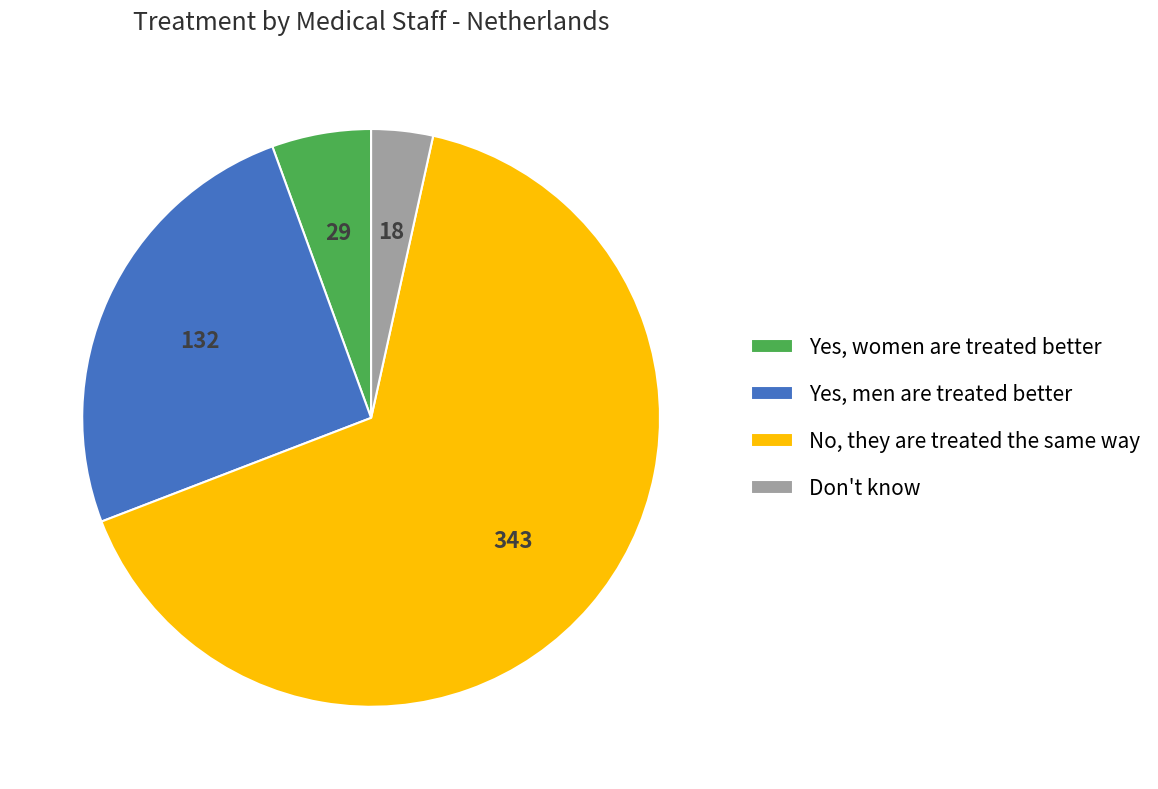

Combined, do Yes, women are treated better and No, they are treated the same way account for over 50%?

Yes